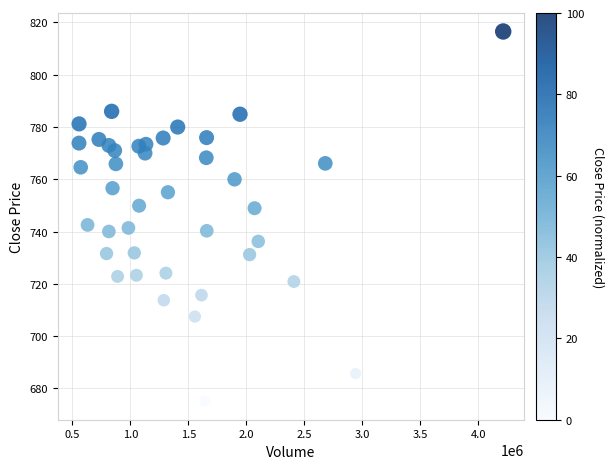

What is the range of X values (max minus min)?

3656347.0